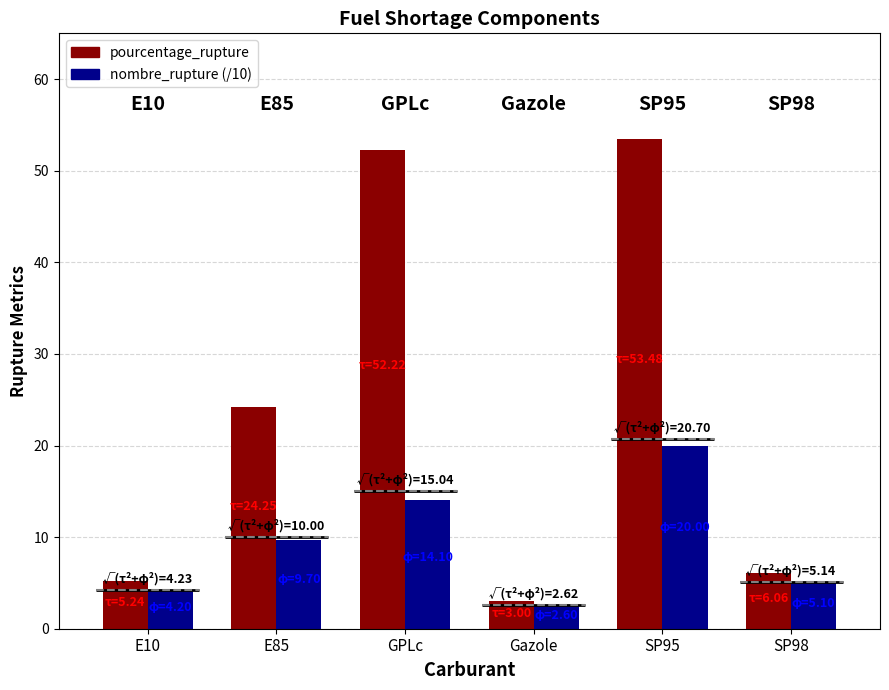

The pourcentage_rupture series shows 1.6 at Gazole. True or false?

False